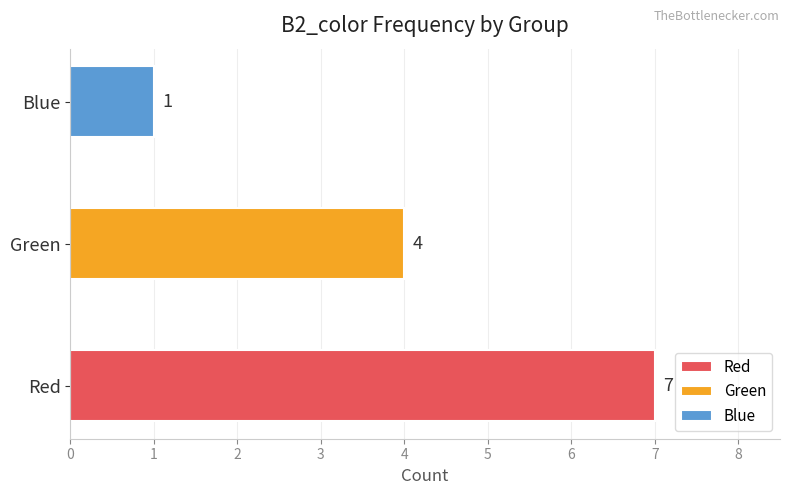

How many categories are shown in the chart?

3